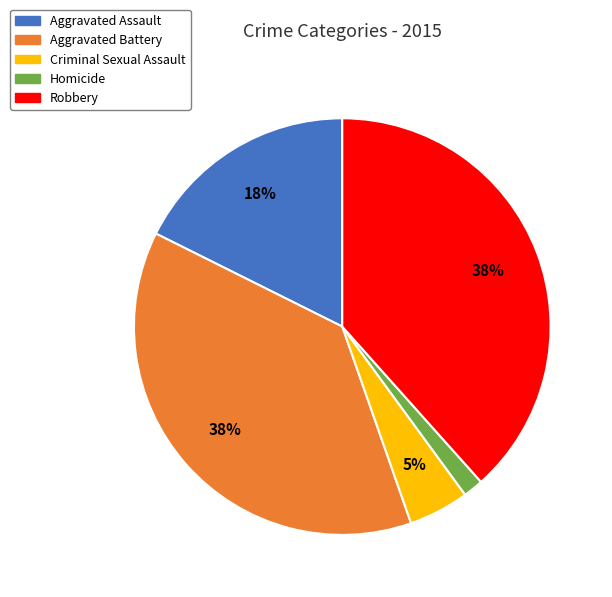

To the nearest percent, what portion does Homicide represent?

2%